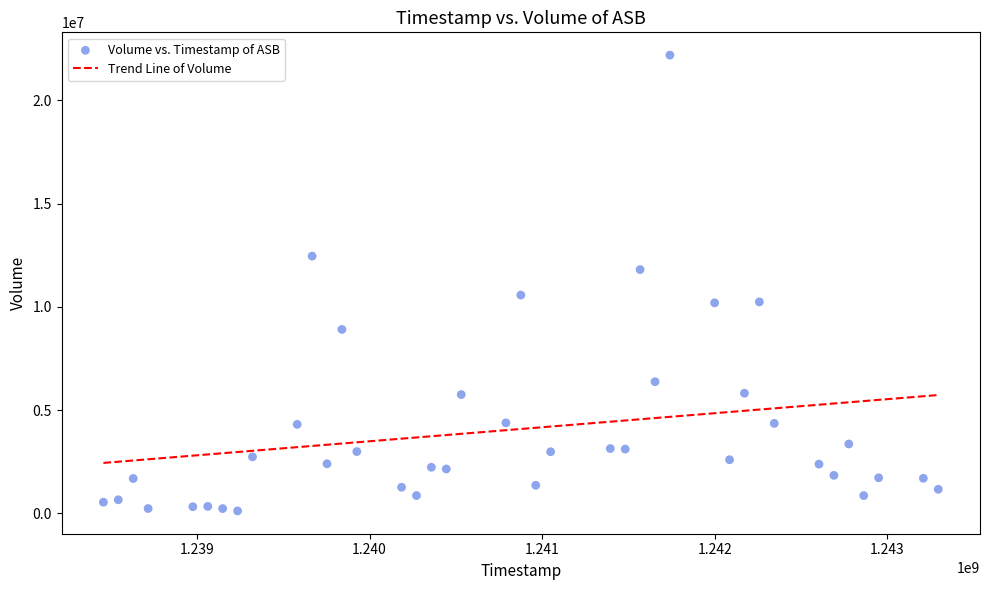

What is the range of X values (max minus min)?

4838400